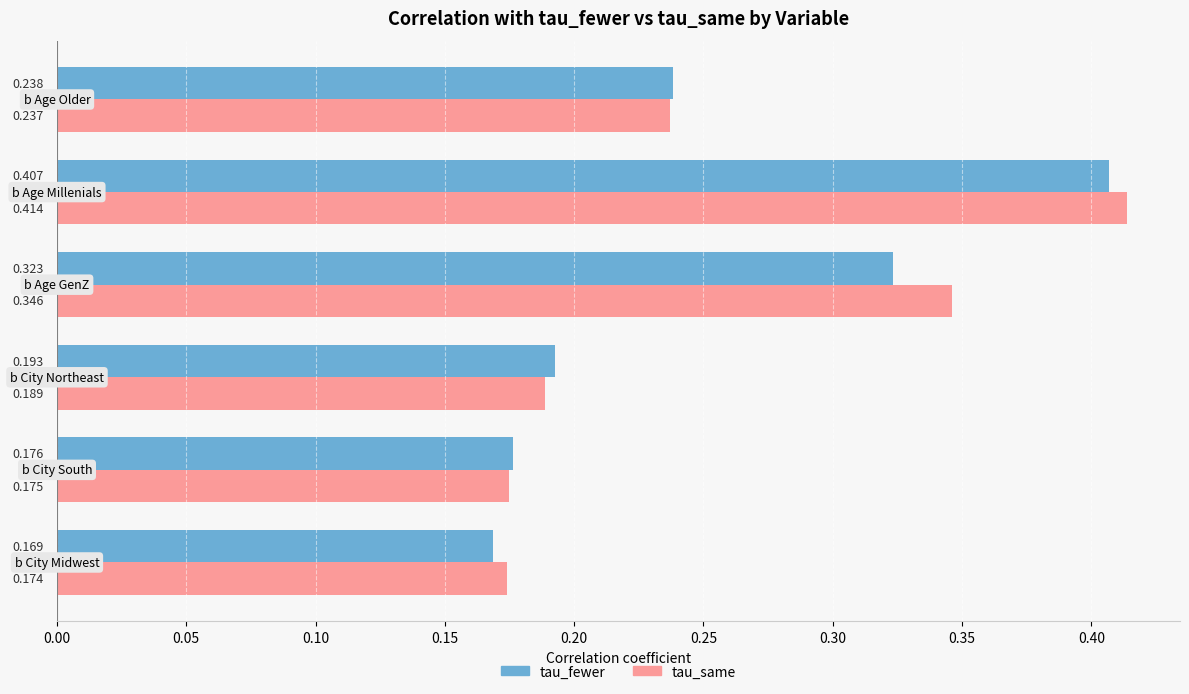

What is the sum of all tau_same values?

1.5